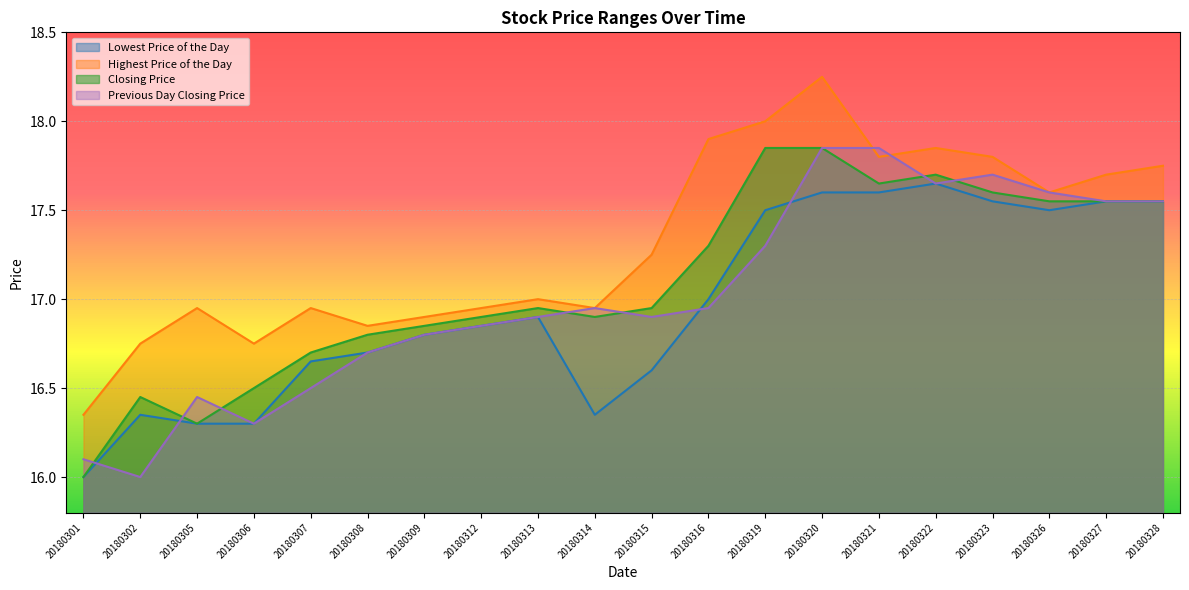

Reading left to right, list all the values displayed in this chart.

Lowest Price of the Day: 20180301=16.0	20180302=16.4	20180305=16.3	20180306=16.3	20180307=16.6	20180308=16.7	20180309=16.8	20180312=16.9	20180313=16.9	20180314=16.4	20180315=16.6	20180316=17.0	20180319=17.5	20180320=17.6	20180321=17.6	20180322=17.6	20180323=17.6	20180326=17.5	20180327=17.6	20180328=17.6
Highest Price of the Day: 20180301=16.4	20180302=16.8	20180305=16.9	20180306=16.8	20180307=16.9	20180308=16.9	20180309=16.9	20180312=16.9	20180313=17.0	20180314=16.9	20180315=17.2	20180316=17.9	20180319=18.0	20180320=18.2	20180321=17.8	20180322=17.9	20180323=17.8	20180326=17.6	20180327=17.7	20180328=17.8
Closing Price: 20180301=16.0	20180302=16.4	20180305=16.3	20180306=16.5	20180307=16.7	20180308=16.8	20180309=16.9	20180312=16.9	20180313=16.9	20180314=16.9	20180315=16.9	20180316=17.3	20180319=17.9	20180320=17.9	20180321=17.6	20180322=17.7	20180323=17.6	20180326=17.6	20180327=17.6	20180328=17.6
Previous Day Closing Price: 20180301=16.1	20180302=16.0	20180305=16.4	20180306=16.3	20180307=16.5	20180308=16.7	20180309=16.8	20180312=16.9	20180313=16.9	20180314=16.9	20180315=16.9	20180316=16.9	20180319=17.3	20180320=17.9	20180321=17.9	20180322=17.6	20180323=17.7	20180326=17.6	20180327=17.6	20180328=17.6